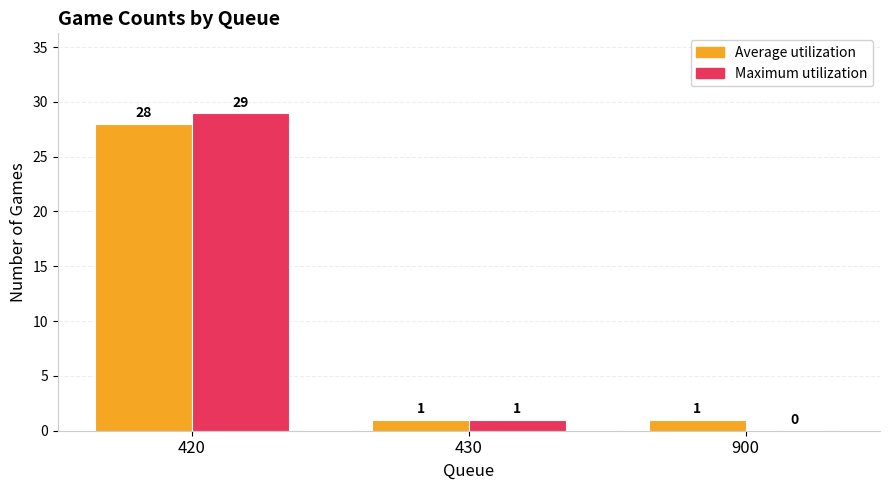

At which category is the sum across all series the highest?

420